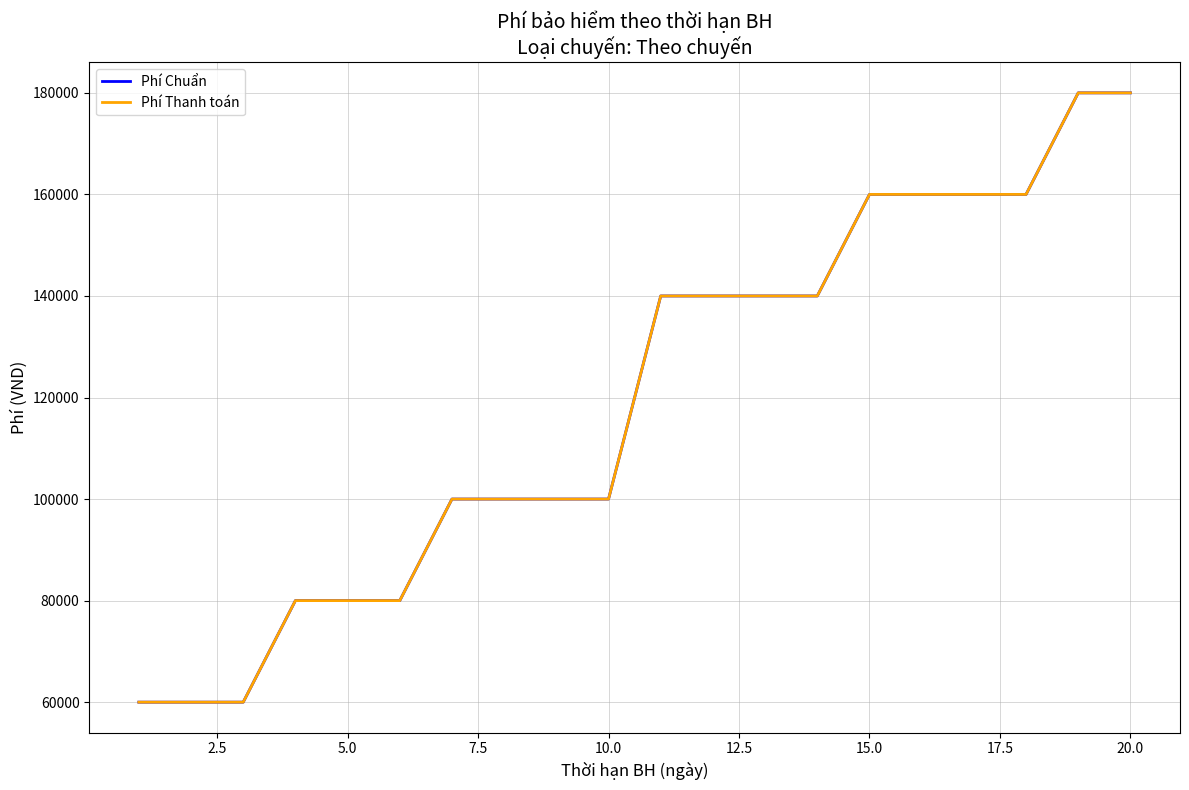

Which series has the largest range (max minus min)?

Phí Chuẩn